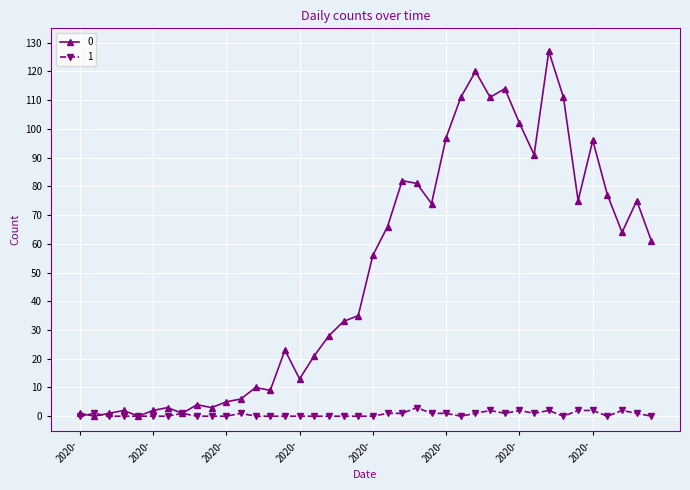

List the series in order of their overall mean, lowest first.

1, 0